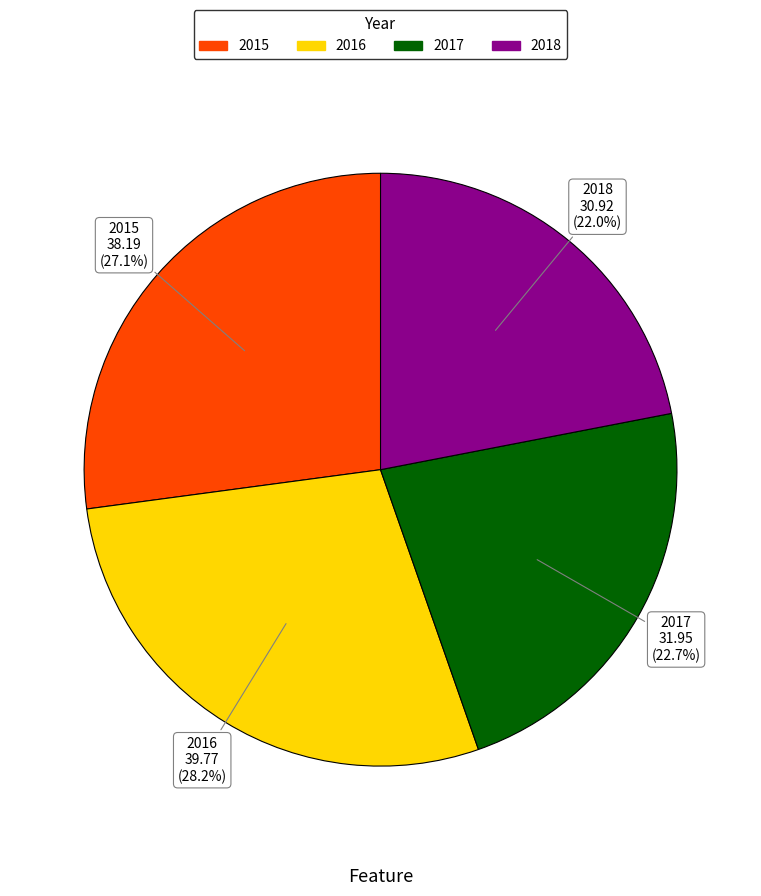

To the nearest percent, what is the difference between the 2015 and 2018 slice percentages?

5%